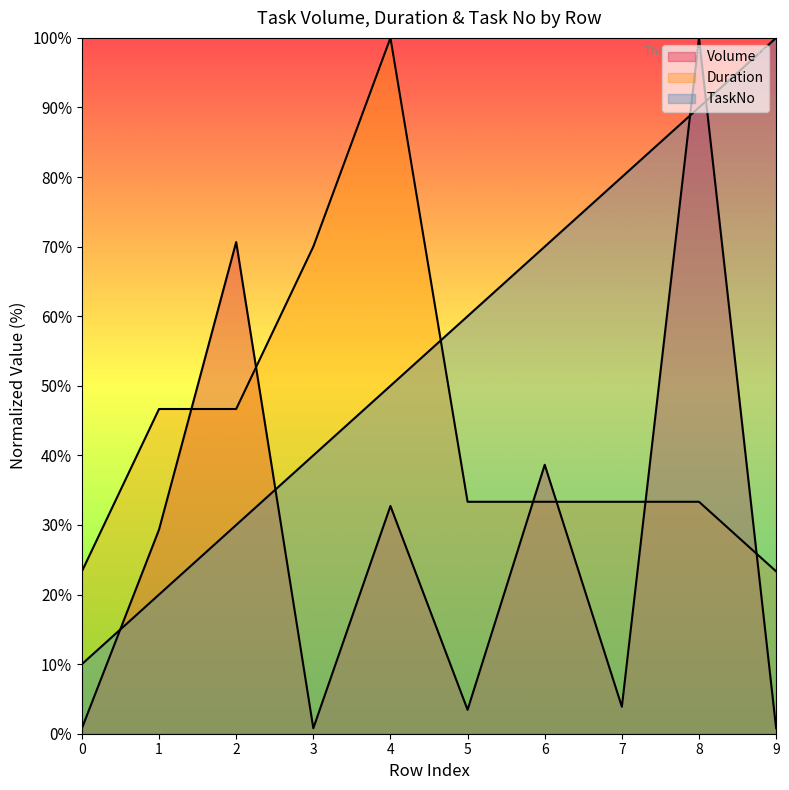

What are all the series names shown in the legend?

Volume, Duration, TaskNo